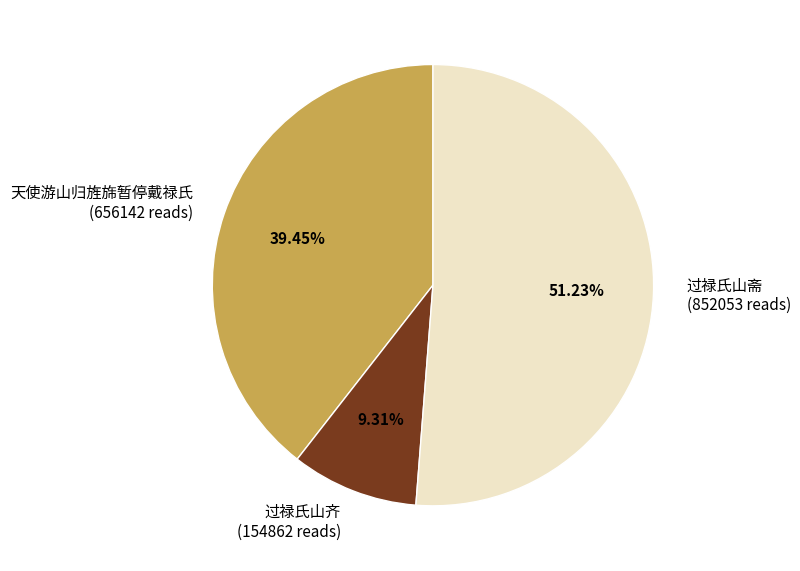

Rank the categories by value from lowest to highest.

过禄氏山齐, 天使游山归旌旆暂停戴禄氏, 过禄氏山斋